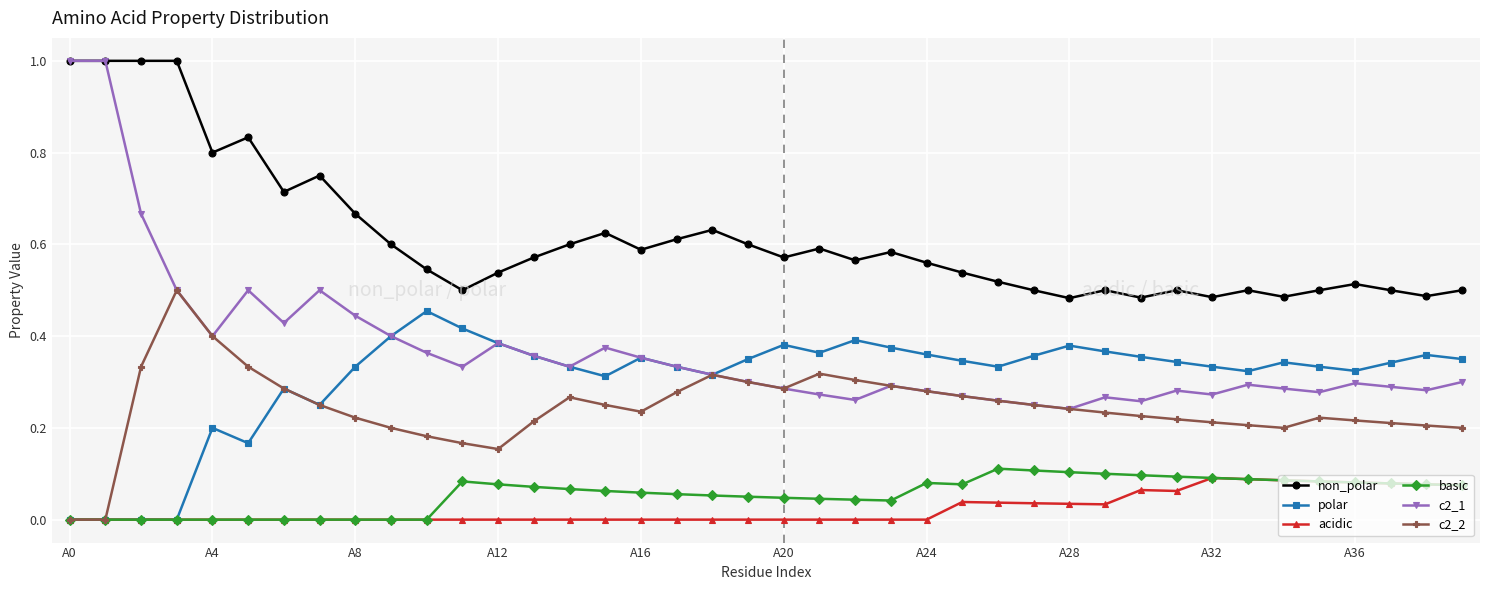

What is the maximum value for c2_1?

1.0